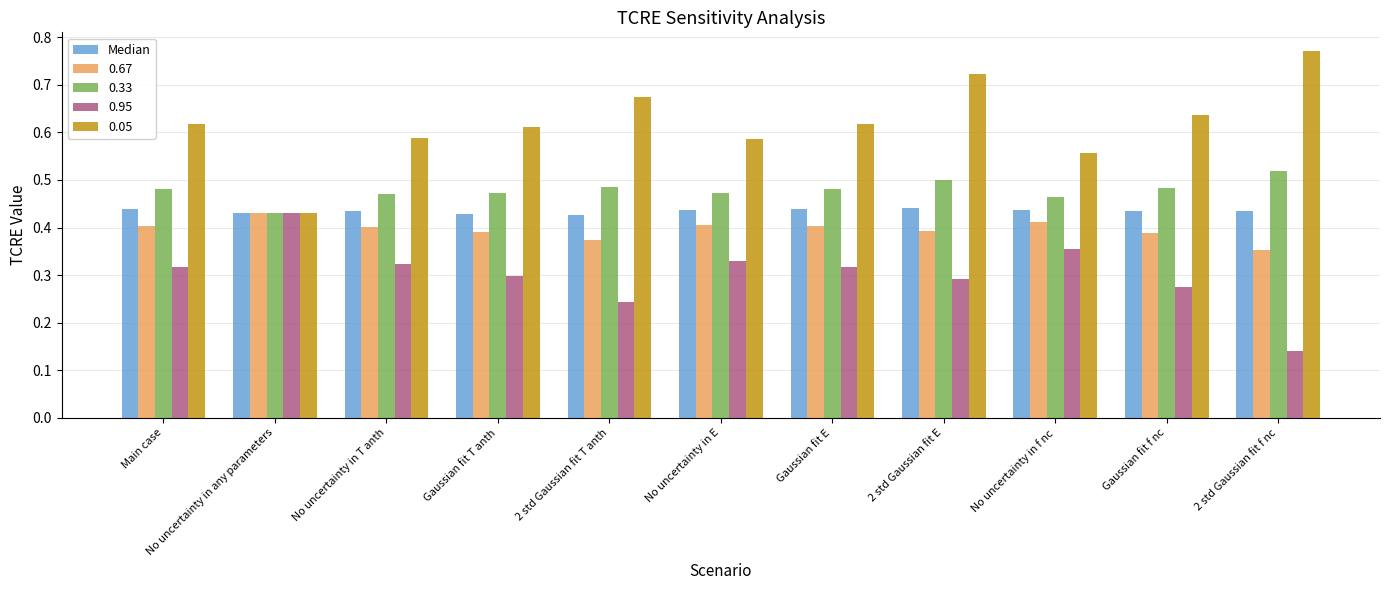

Are the bars horizontal?

No